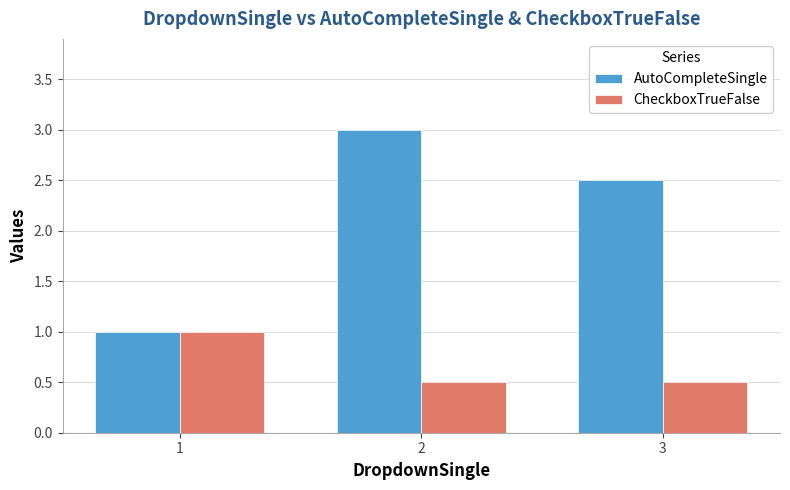

Reading left to right, what are all the values shown in this chart?

AutoCompleteSingle: 1.0	3.0	2.5
CheckboxTrueFalse: 1.0	0.5	0.5